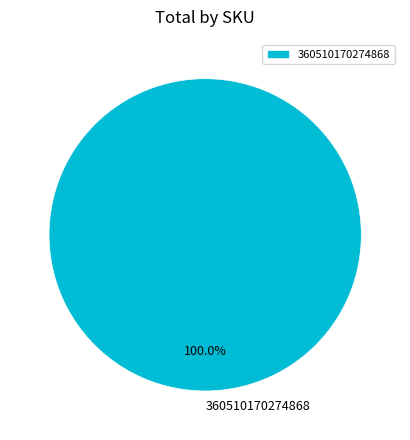

Does any single category account for the majority?

Yes